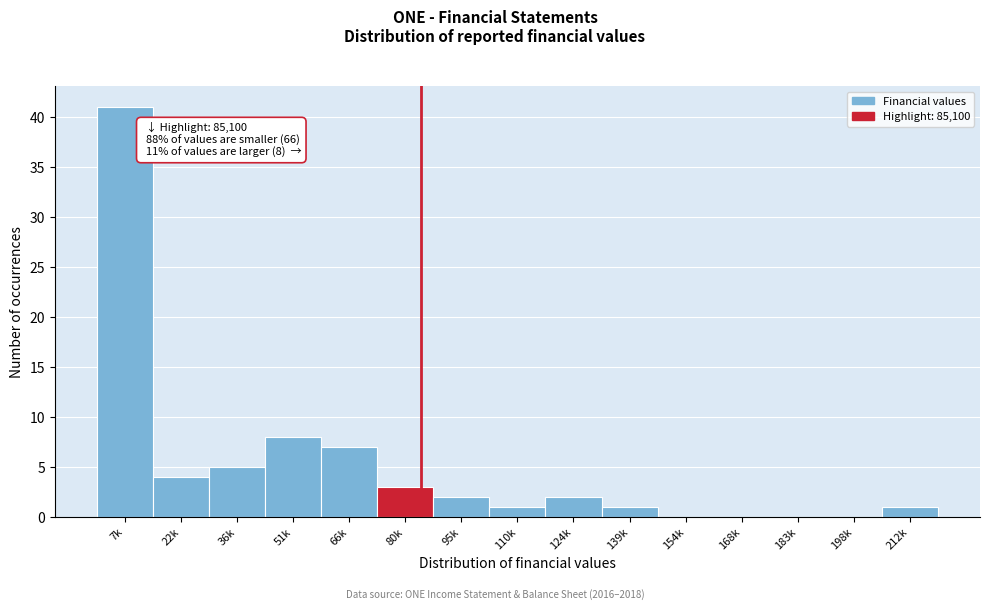

Reading left to right, what are all the values shown in this chart?

7k=41	22k=4	36k=5	51k=8	66k=7	80k=3	95k=2	110k=1	124k=2	139k=1	154k=0	168k=0	183k=0	198k=0	212k=1